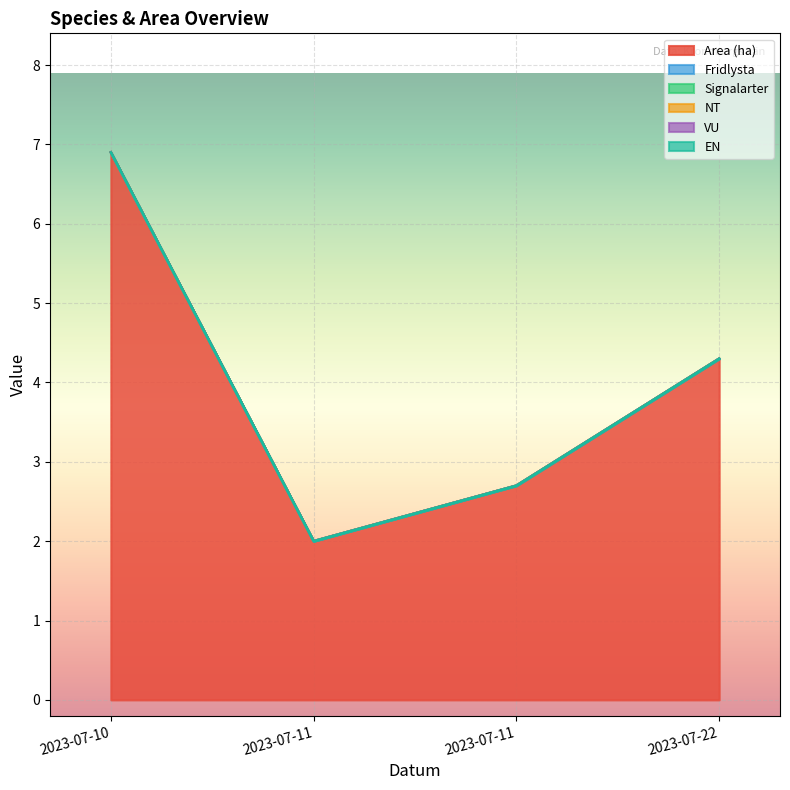

Reading left to right, transcribe all the data shown in this chart.

Area (ha): 6.9	2.0	2.7	4.3
Fridlysta: 0.0	0.0	0.0	0.0
Signalarter: 0.0	0.0	0.0	0.0
NT: 0.0	0.0	0.0	0.0
VU: 0.0	0.0	0.0	0.0
EN: 0.0	0.0	0.0	0.0